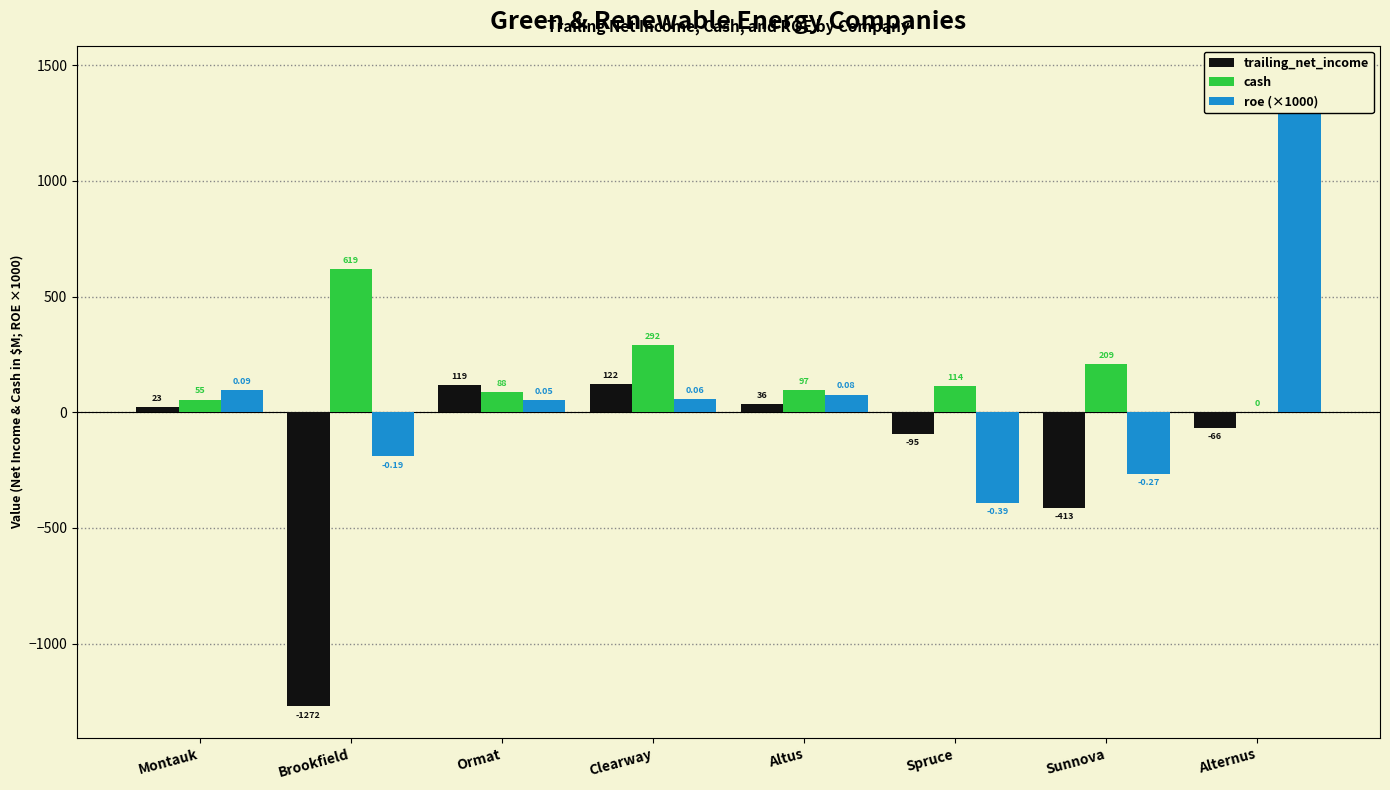

At which label is cash closest to 309?

Clearway